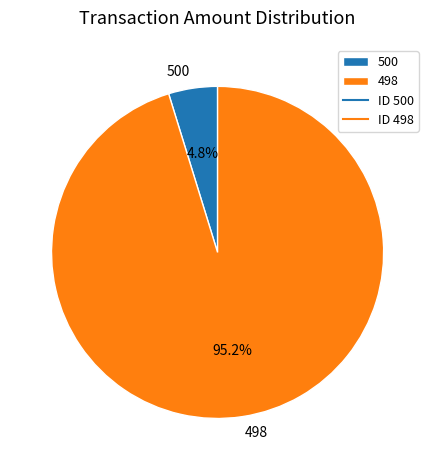

What is the smallest slice in the pie chart?

500